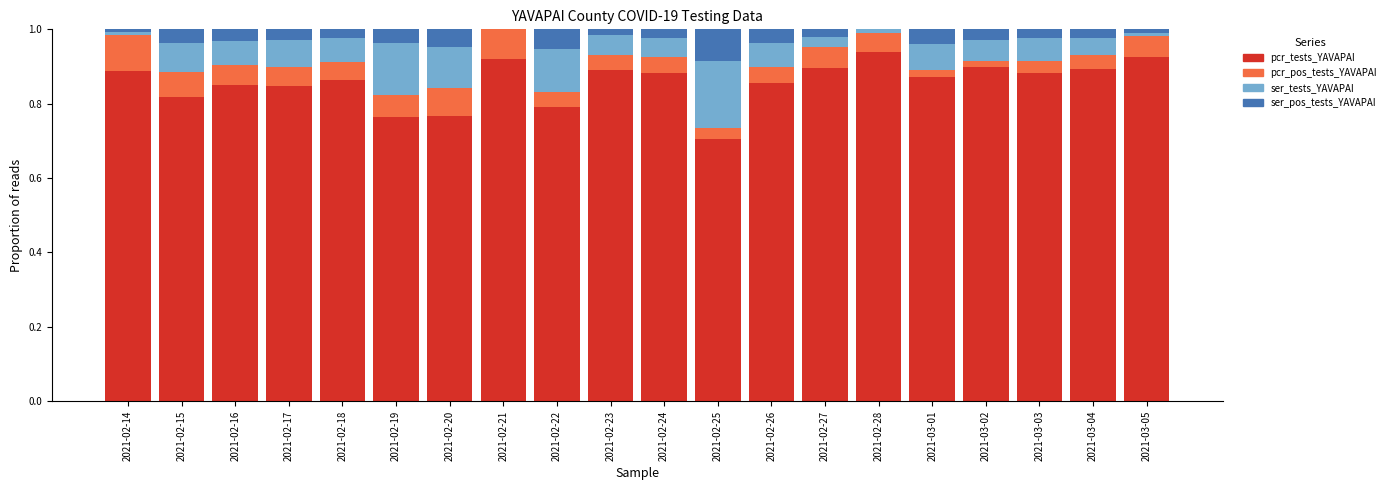

What is the label of the 15th bar from the left?

2021-02-28